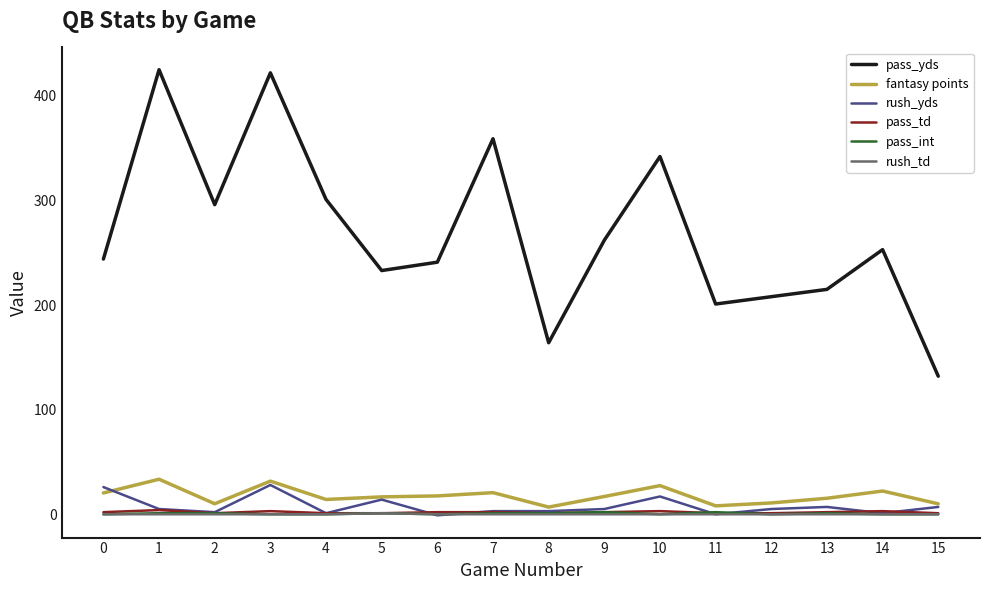

Between 0 and 7, which series saw the biggest shift?

pass_yds